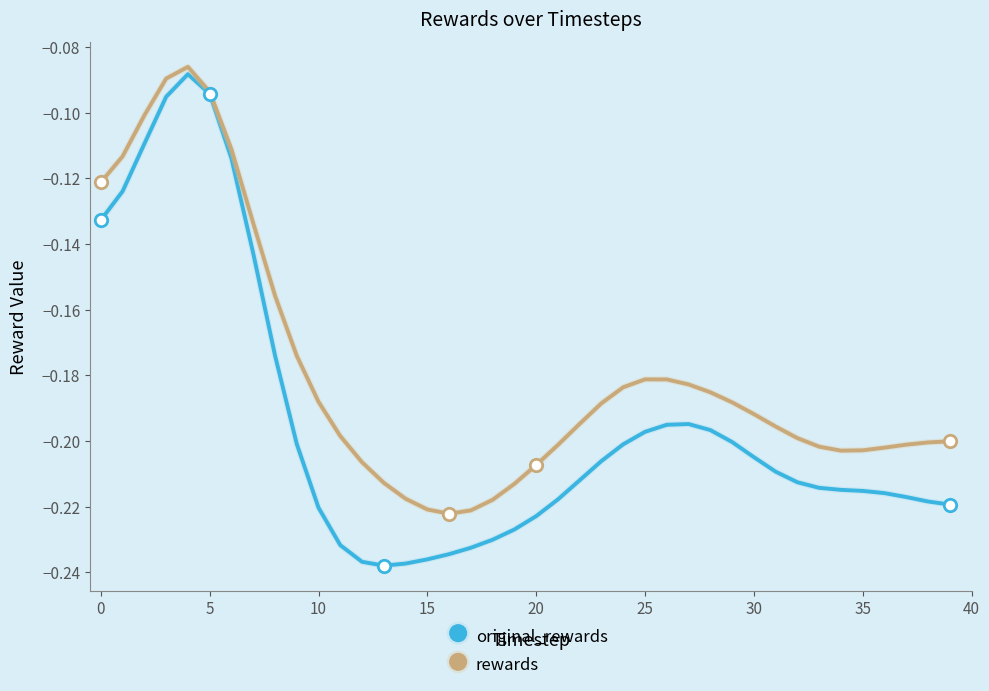

Which series has the largest range (max minus min)?

original_rewards